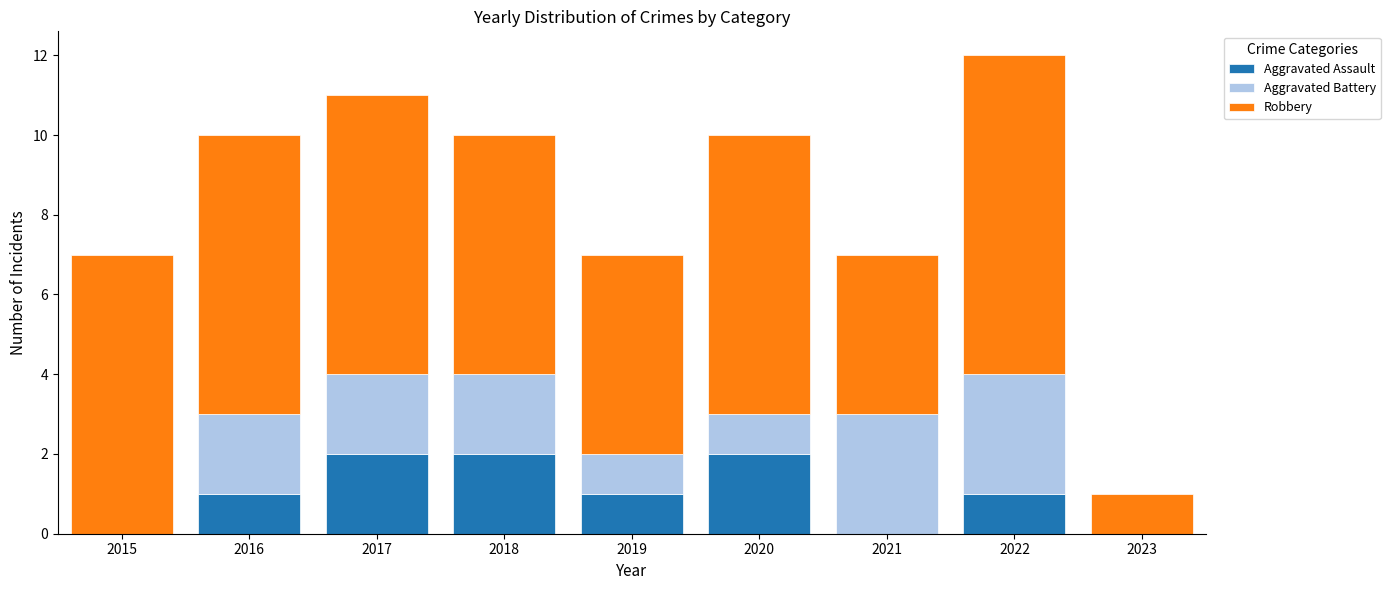

What is the total value across all series at 2022?

12